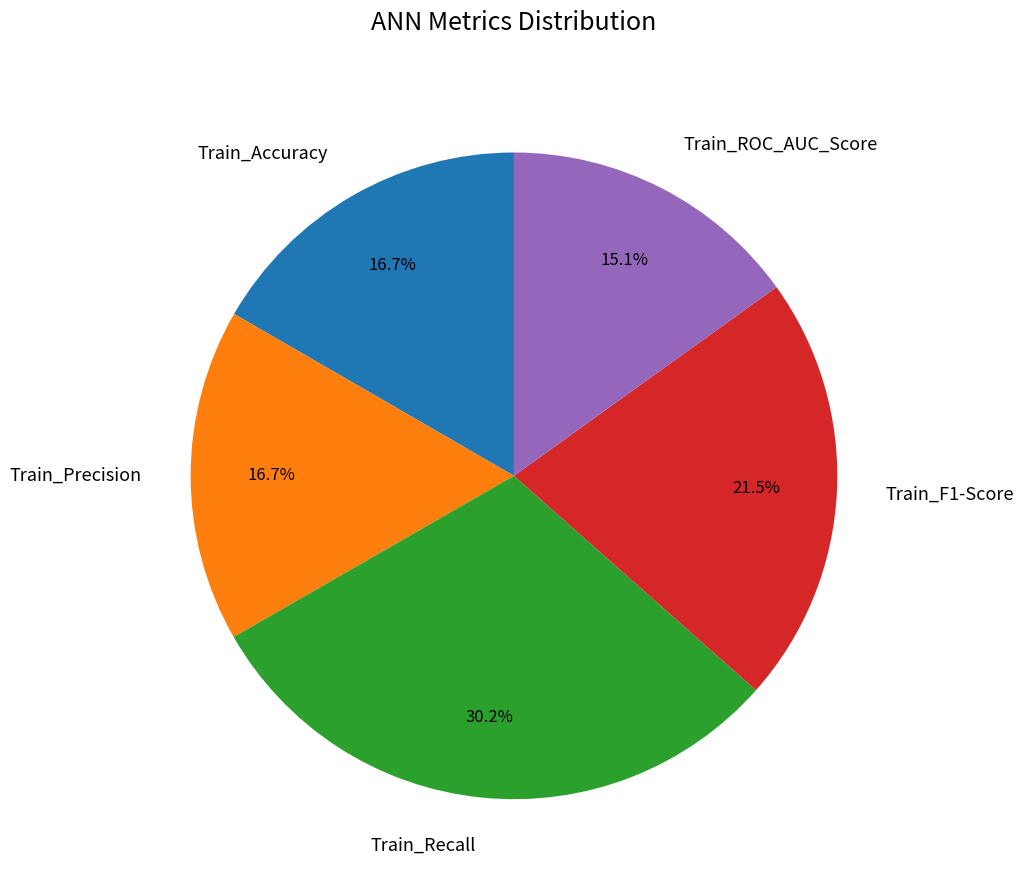

What is the smallest slice in the pie chart?

Train_ROC_AUC_Score